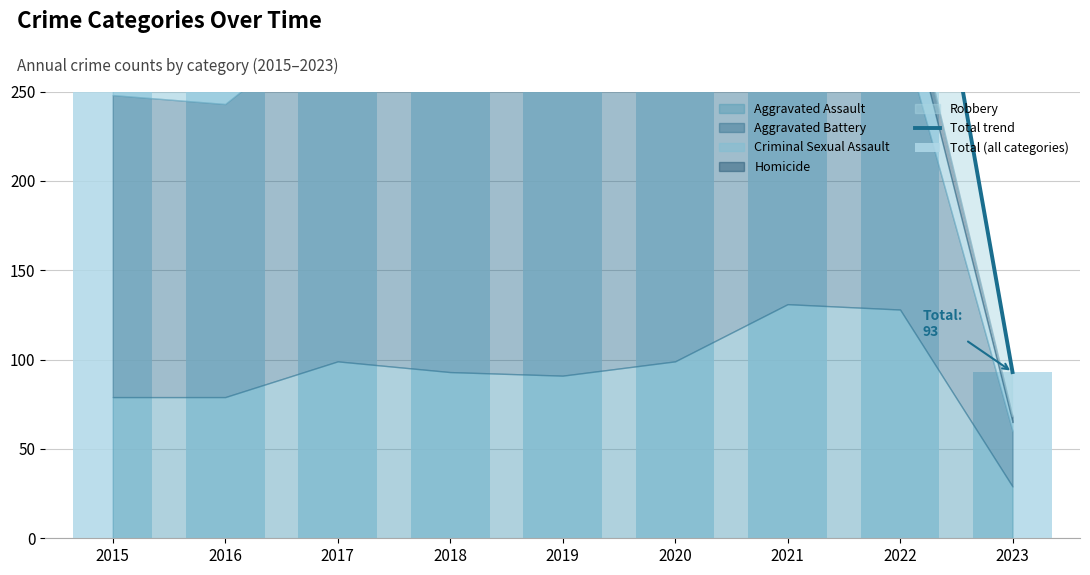

How many groups of bars are there?

9